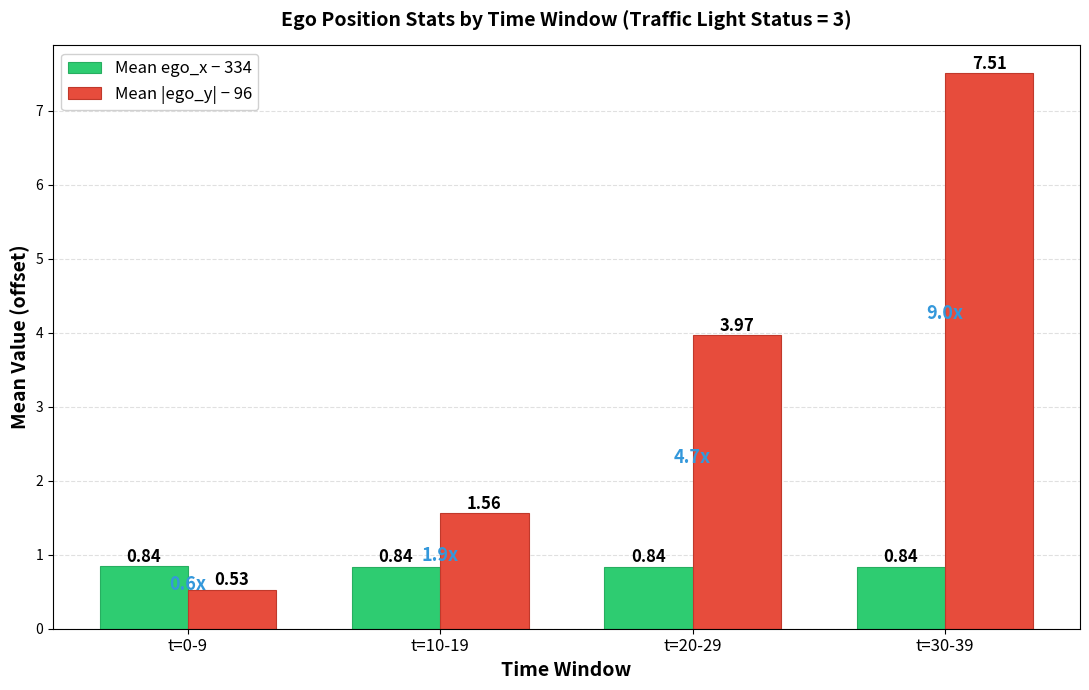

What is the label of the 2nd bar from the right?

t=20-29